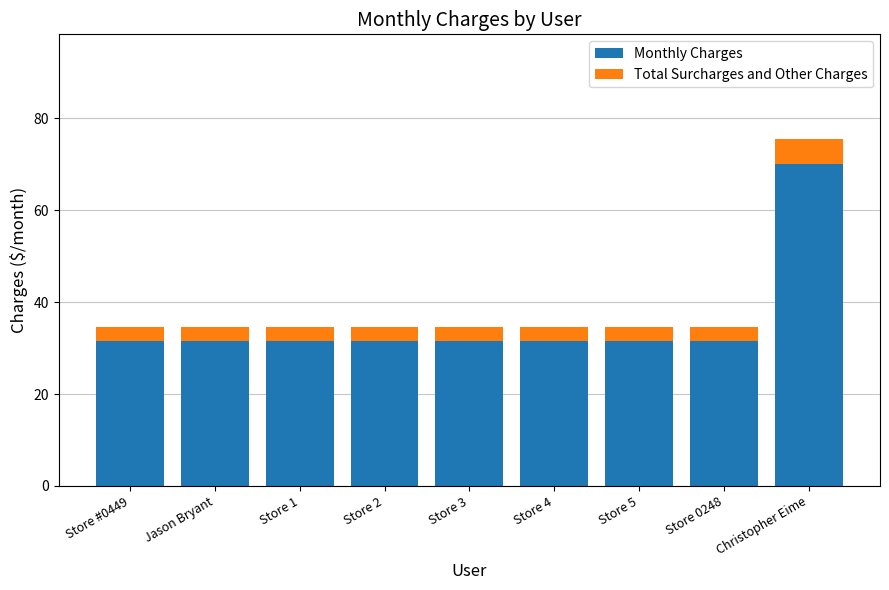

How many data points does each series have?

9